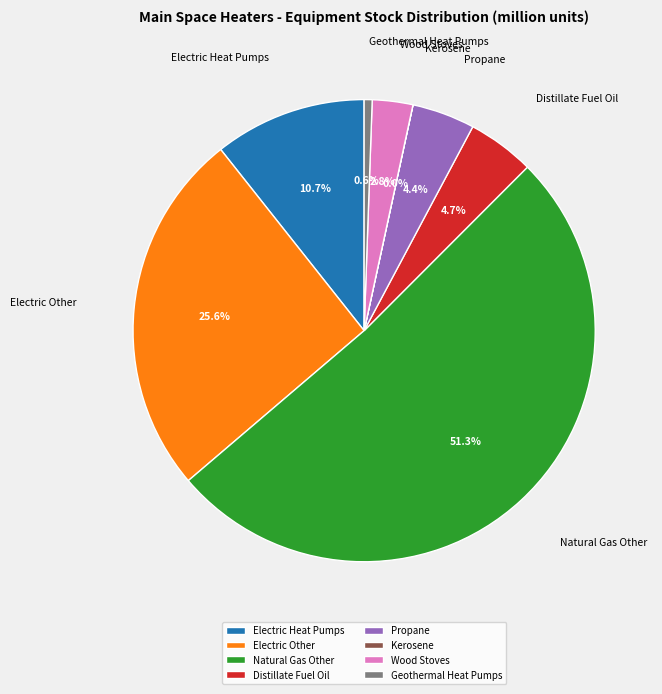

Which has a higher value, Propane or Wood Stoves?

Propane